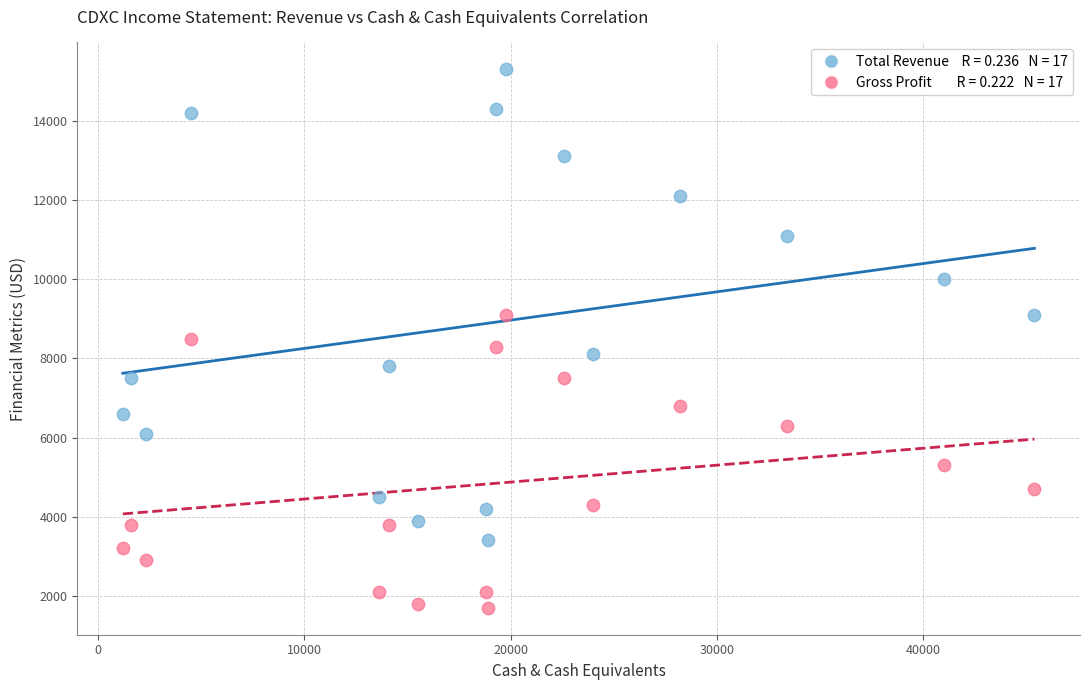

Across all data points, what is the range of Y values (max minus min)?

13600